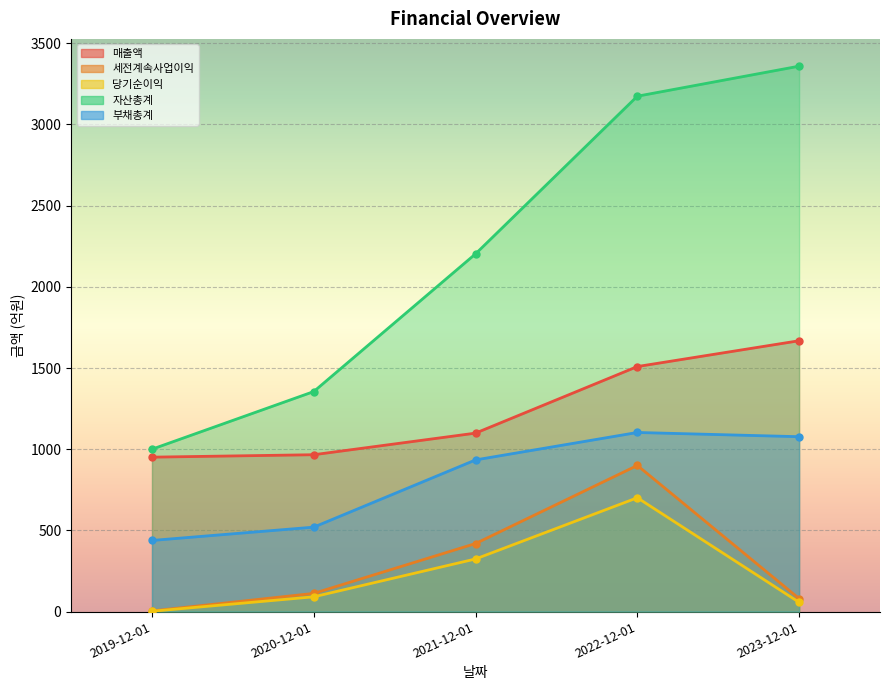

What is the smallest value displayed?

2